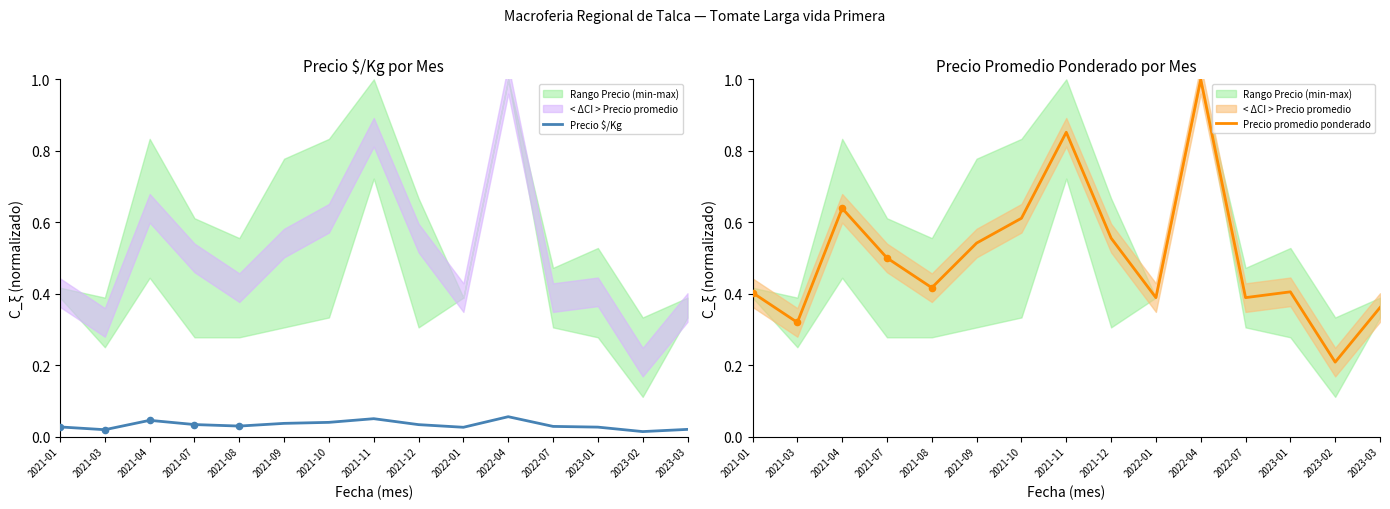

Is it true that Precio $/Kg equals 0.1 at 2021-04?

False